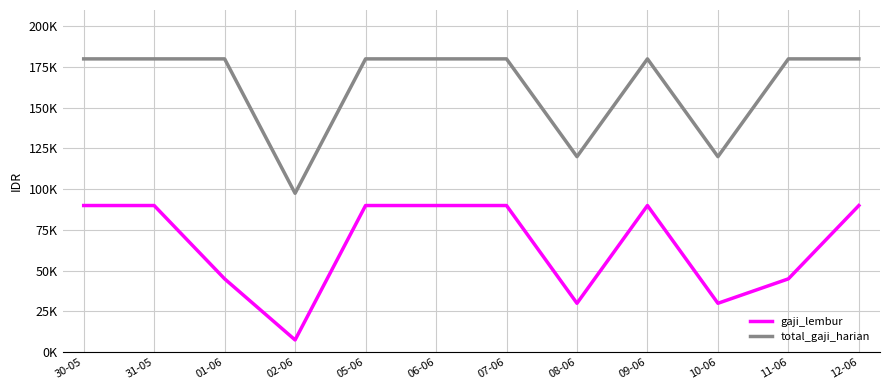

What are all the series names shown in the legend?

gaji_lembur, total_gaji_harian